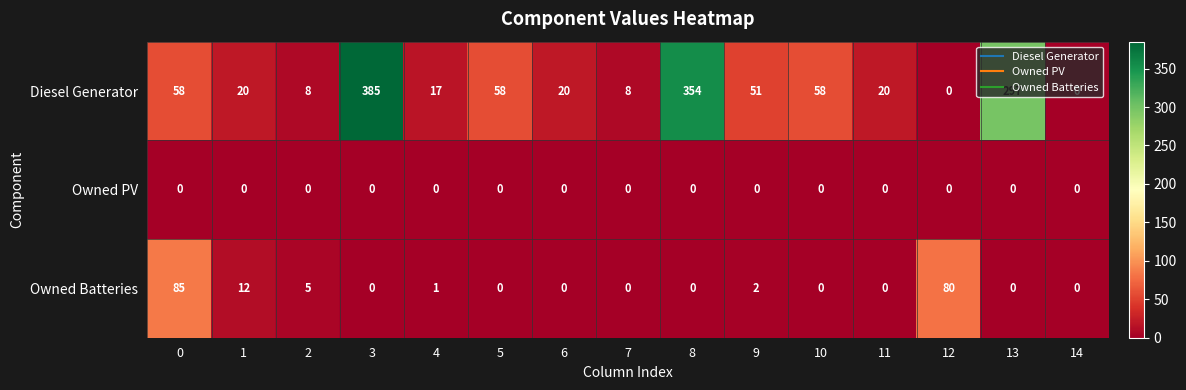

Between 3 and 11, which series saw the biggest shift?

Diesel Generator